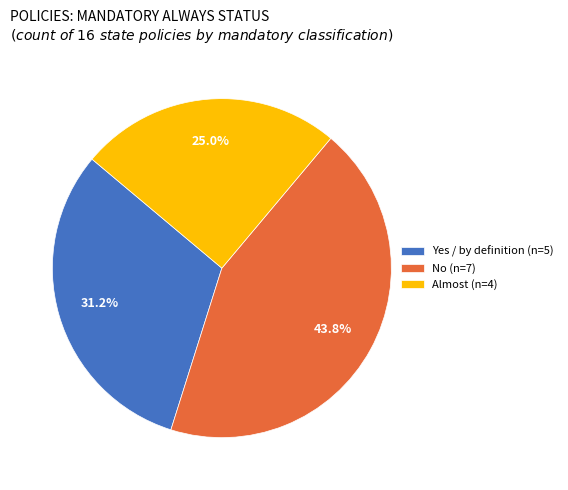

Rank the categories by value from highest to lowest.

No (n=7), Yes / by definition (n=5), Almost (n=4)